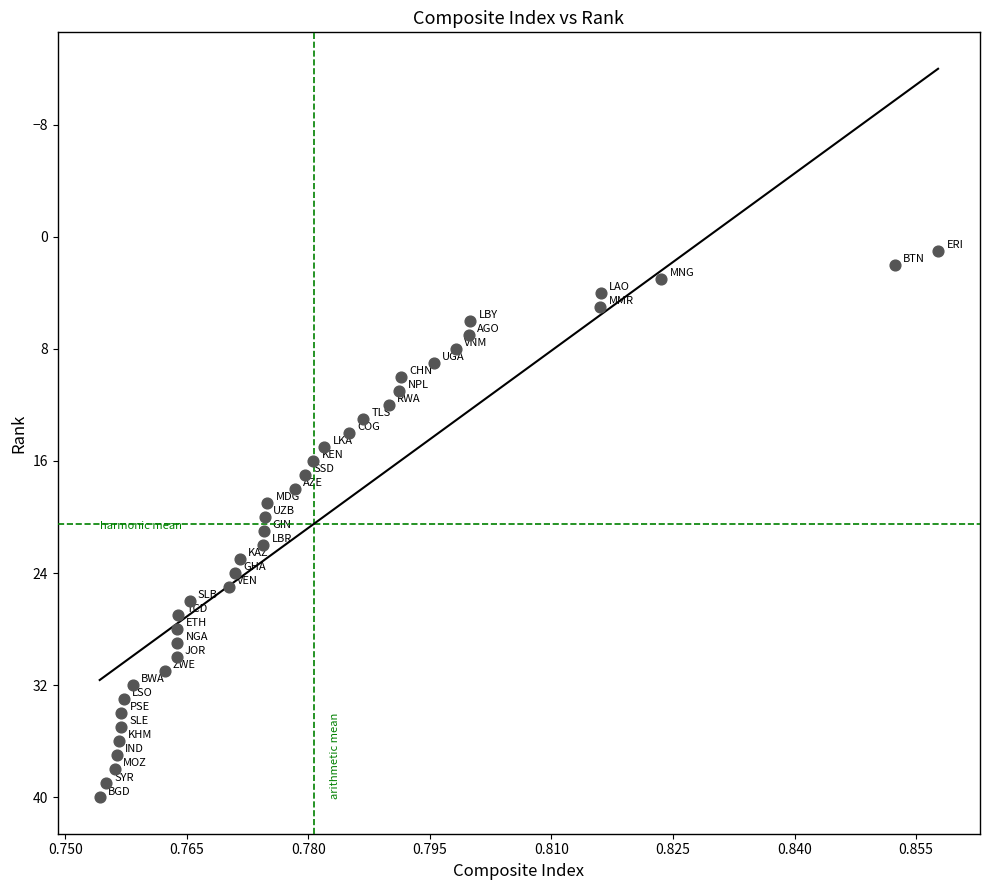

What is the range of Y values (max minus min)?

39